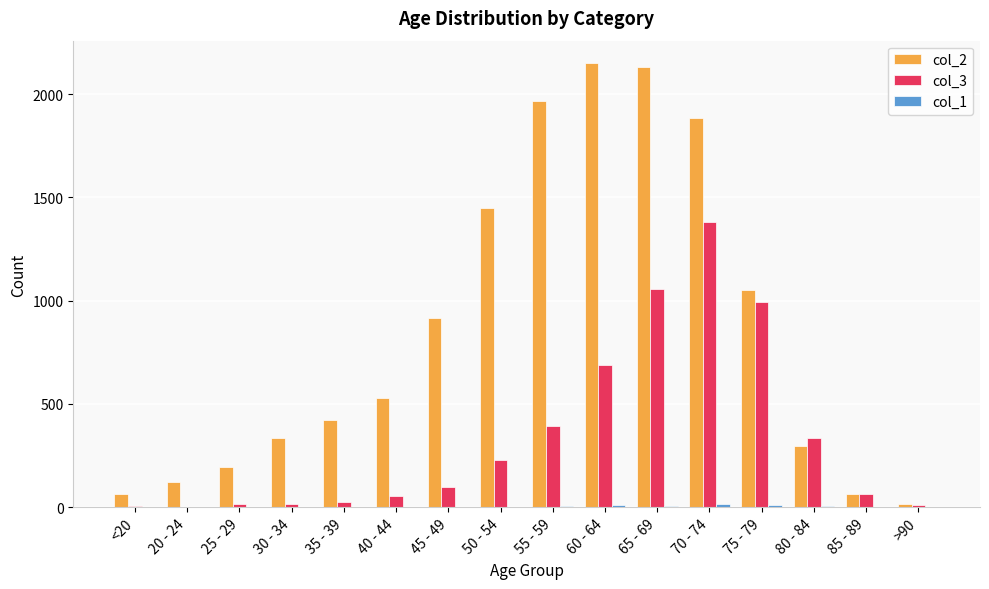

Read the col_3 value at 45 - 49, to the nearest 10.

100